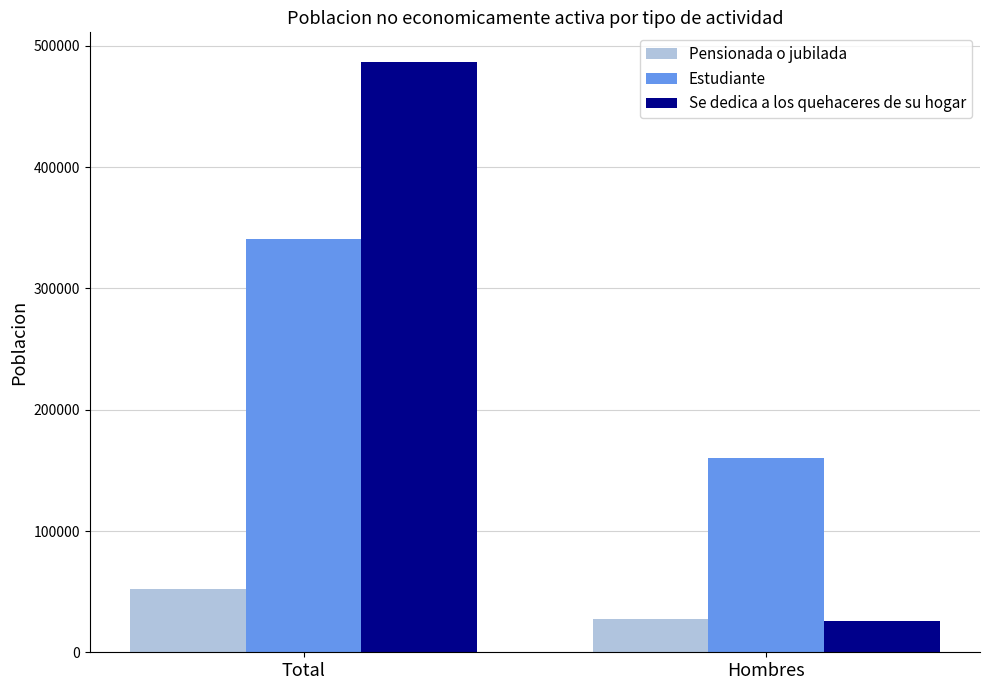

What is the sum of all Se dedica a los quehaceres de su hogar values?

513018